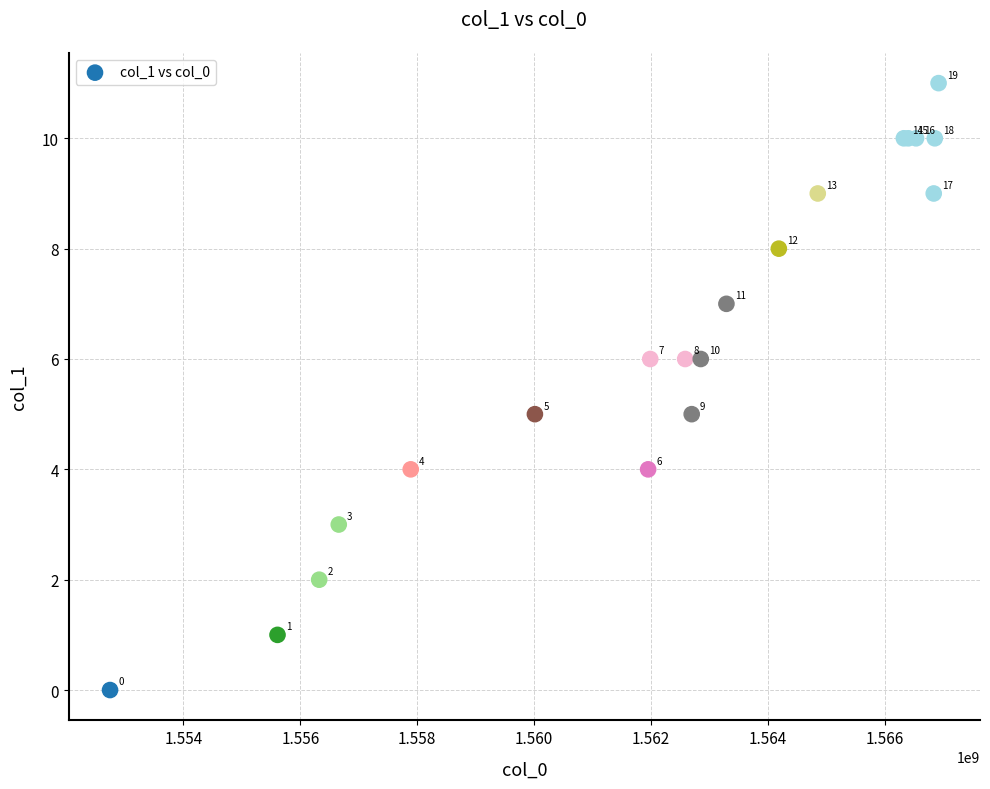

What Y value in the scatter plot is closest to 5?

5